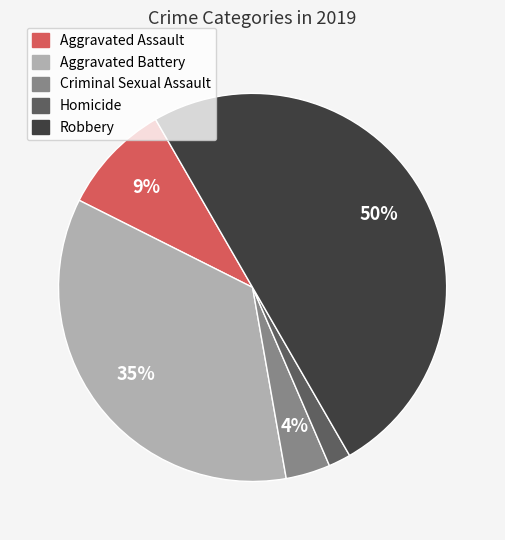

True or false: Aggravated Assault accounts for 19% of the total.

False